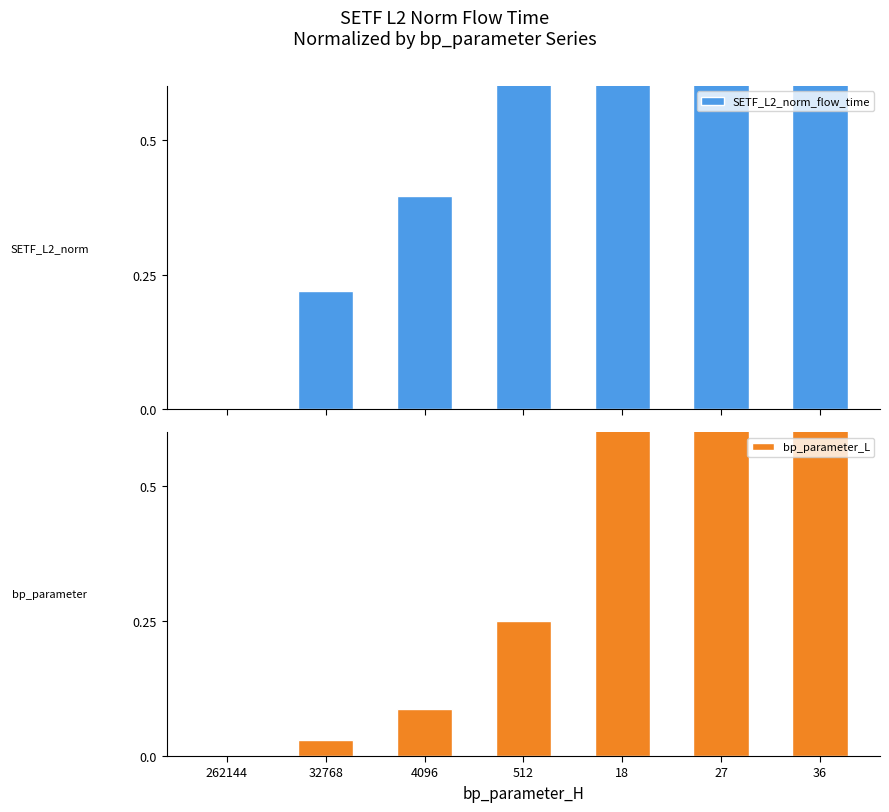

Which has a higher value, 262144 or 18?

18